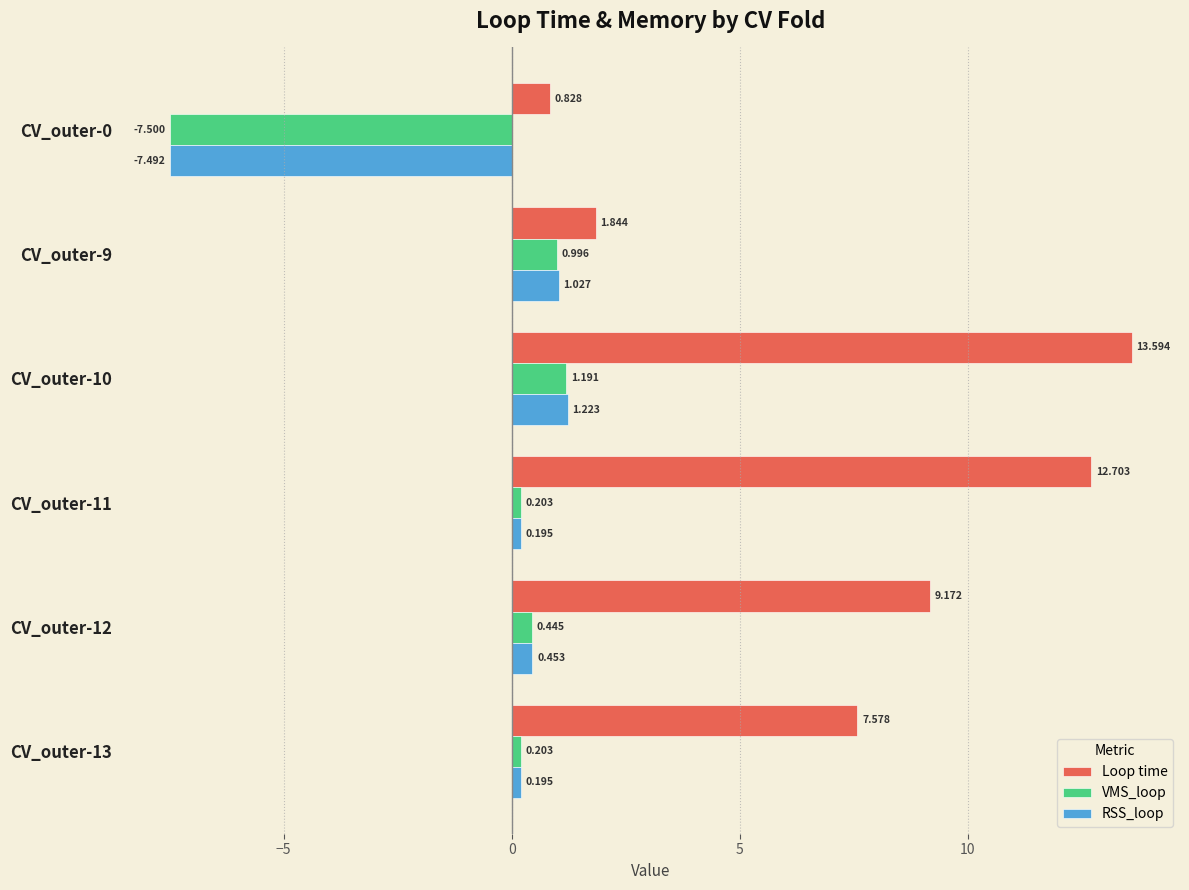

Rank the series at CV_outer-0 from lowest to highest value.

VMS_loop, RSS_loop, Loop time